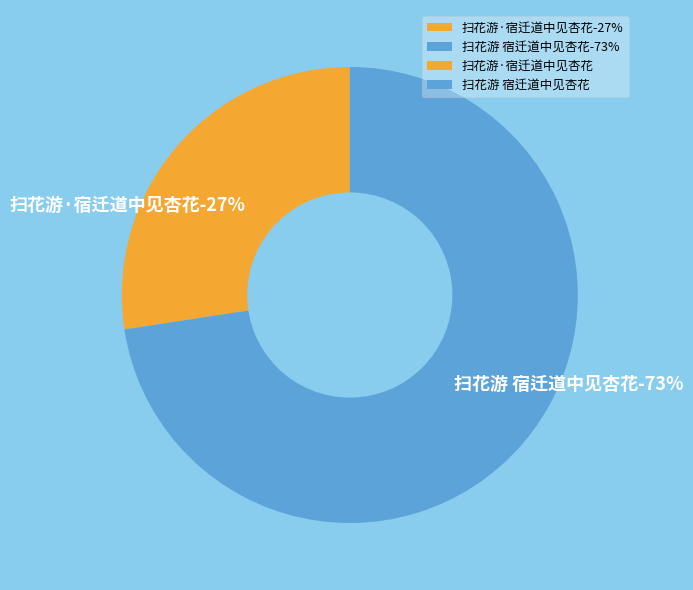

Combined, what portion of the pie is 扫花游 宿迁道中见杏花 and 扫花游·宿迁道中见杏花?

100.0%